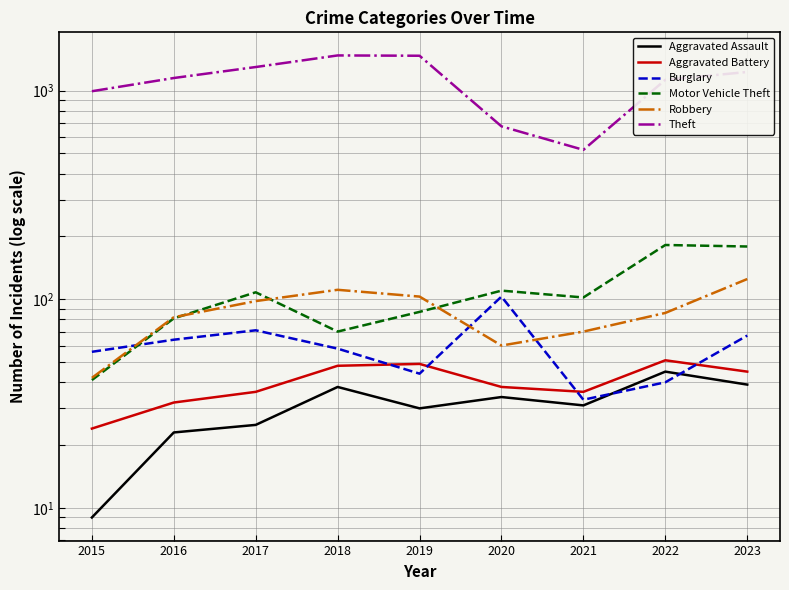

How many values in the Motor Vehicle Theft series are below 102?

4